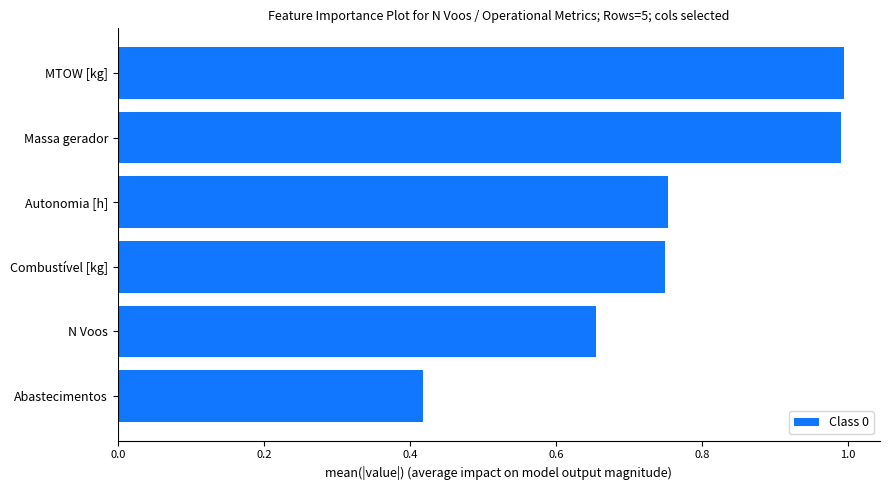

Which category has the lowest value across all series?

Abastecimentos